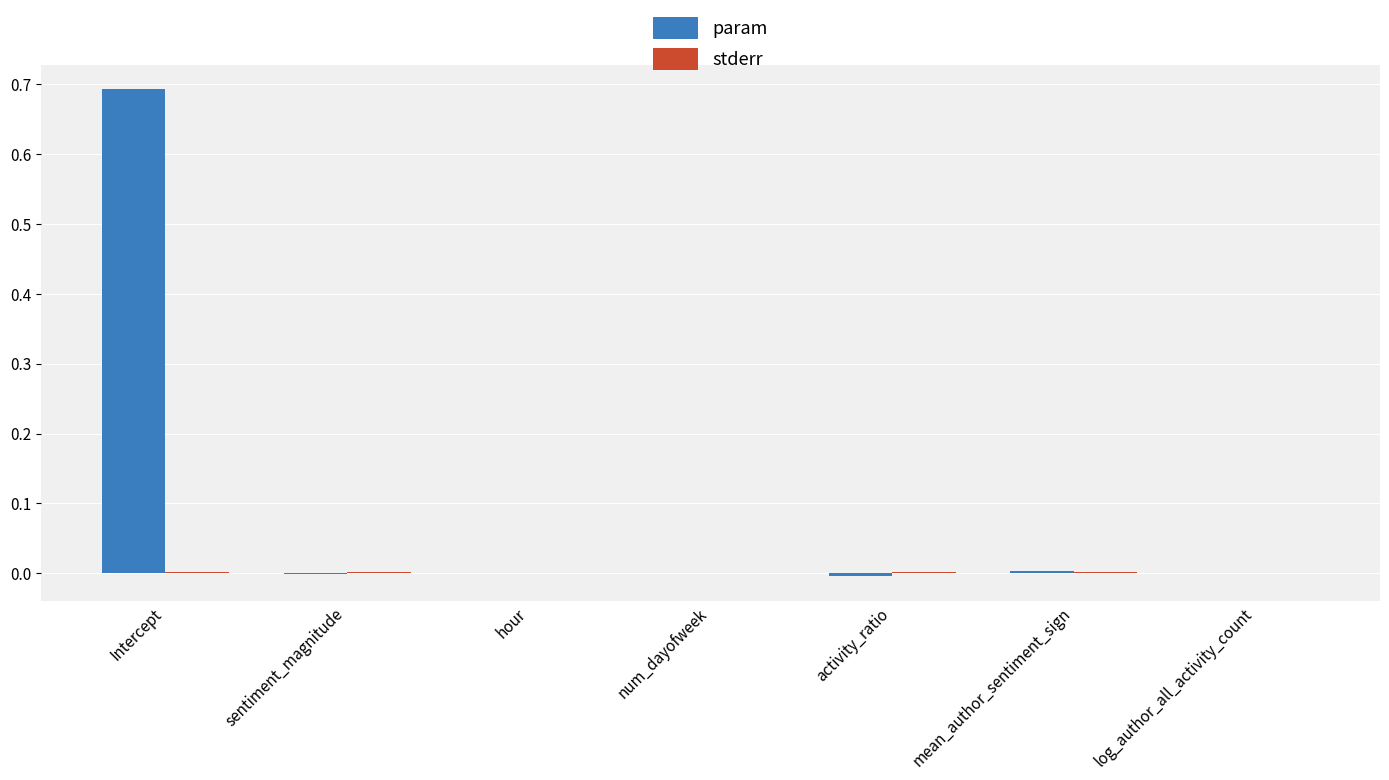

Is it true that param equals 0.3 at Intercept?

False